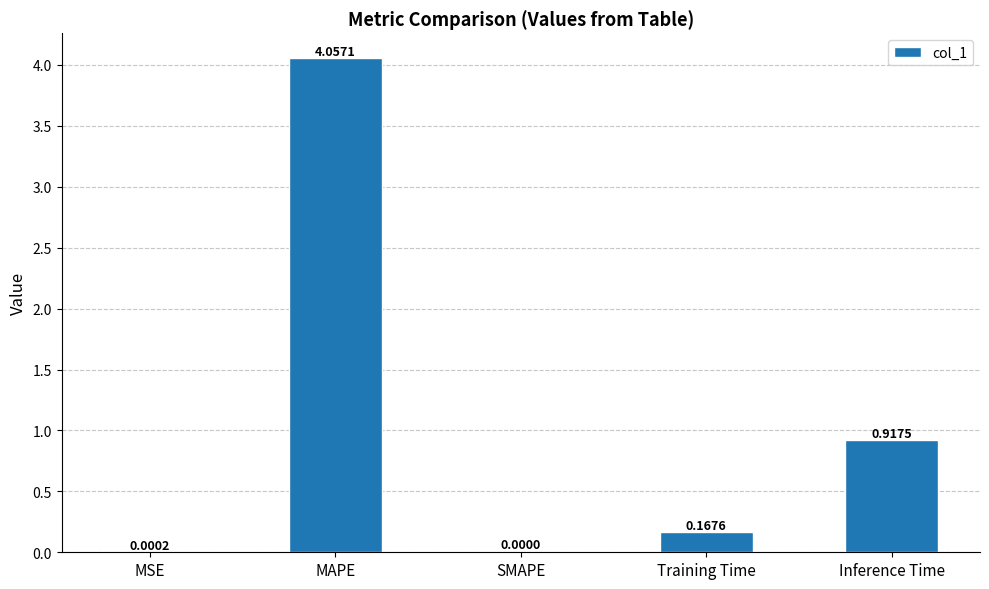

What is the sum of all values?

5.1